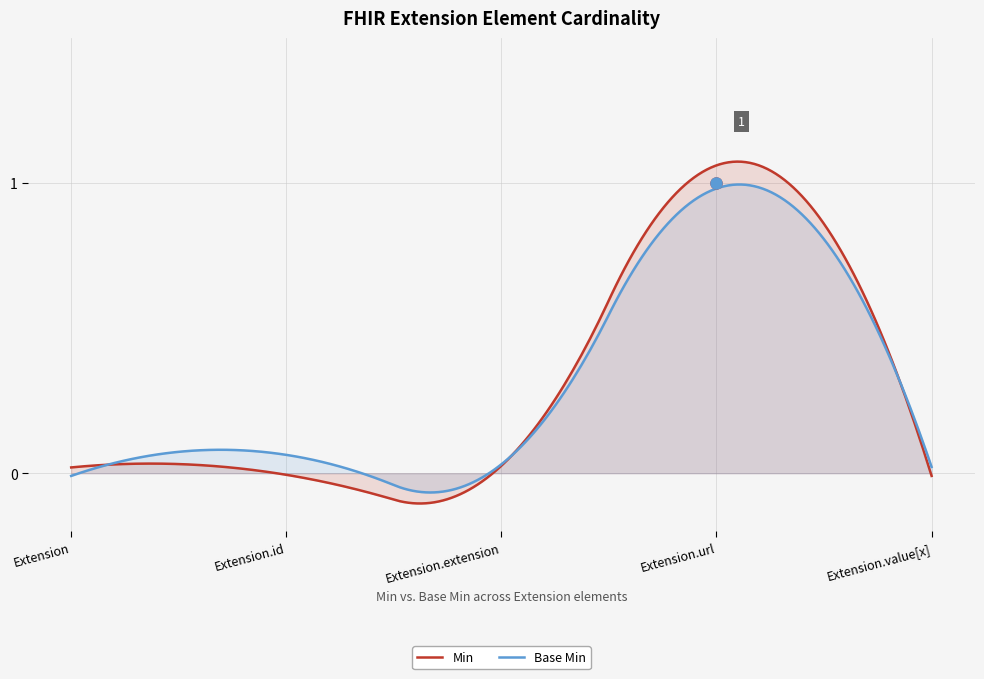

Rank the series by their maximum value, from highest to lowest.

Min, Base Min